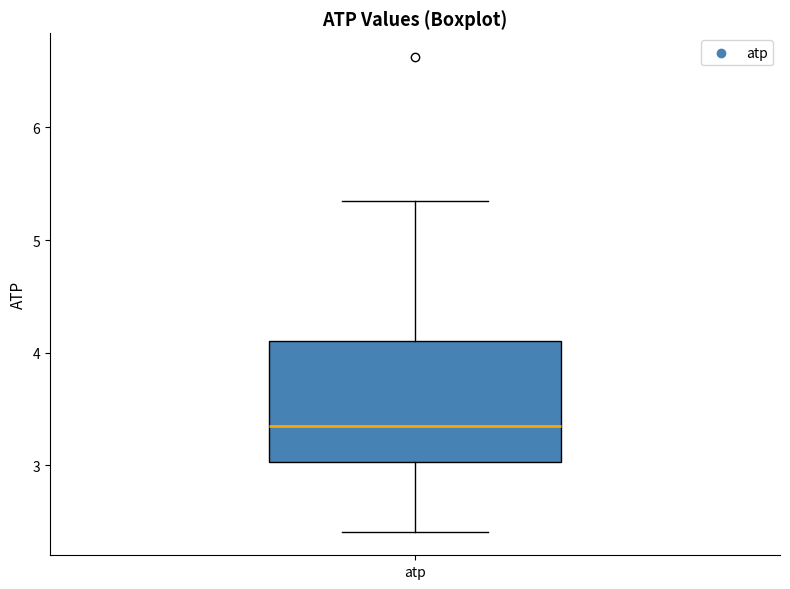

Transcribe this box plot: give where the median line is, the range the box spans, and where the two whiskers end, as read against the y-axis. The values are not printed on the chart, so give them approximately, as read against the axis.

median 3.3, box 3.0 to 4.1, whiskers 2.4 to 5.3